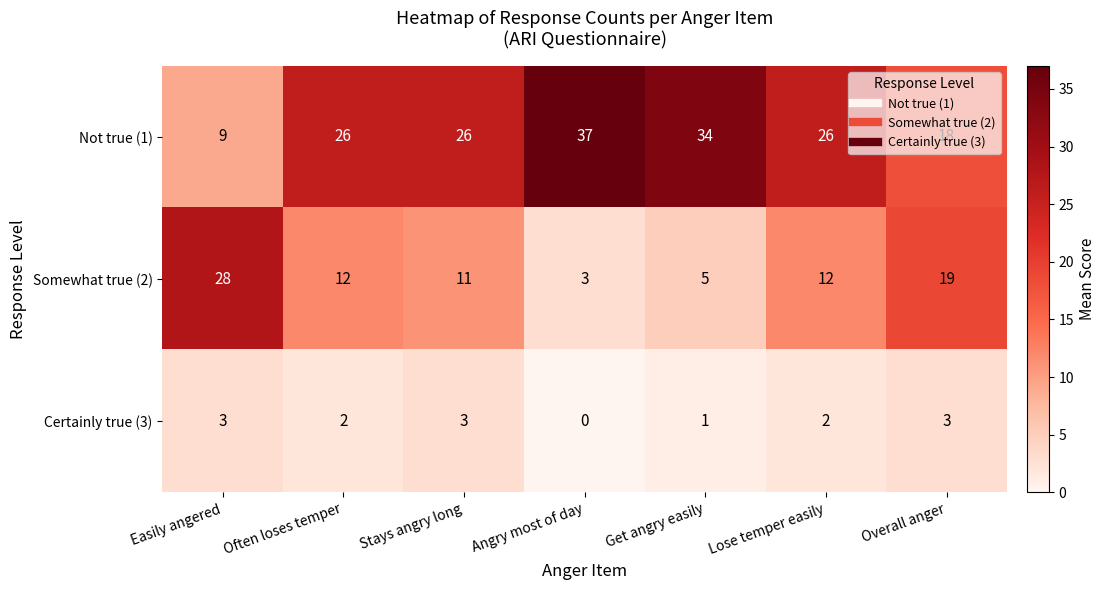

Which series changed the most between Easily angered and Angry most of day?

Not true (1)